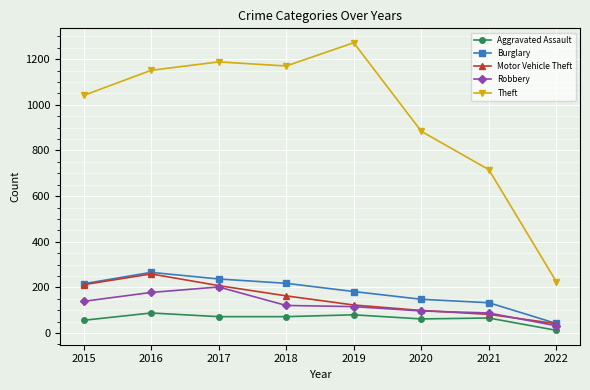

What is the difference between the Aggravated Assault values at 2019 and 2022?

68